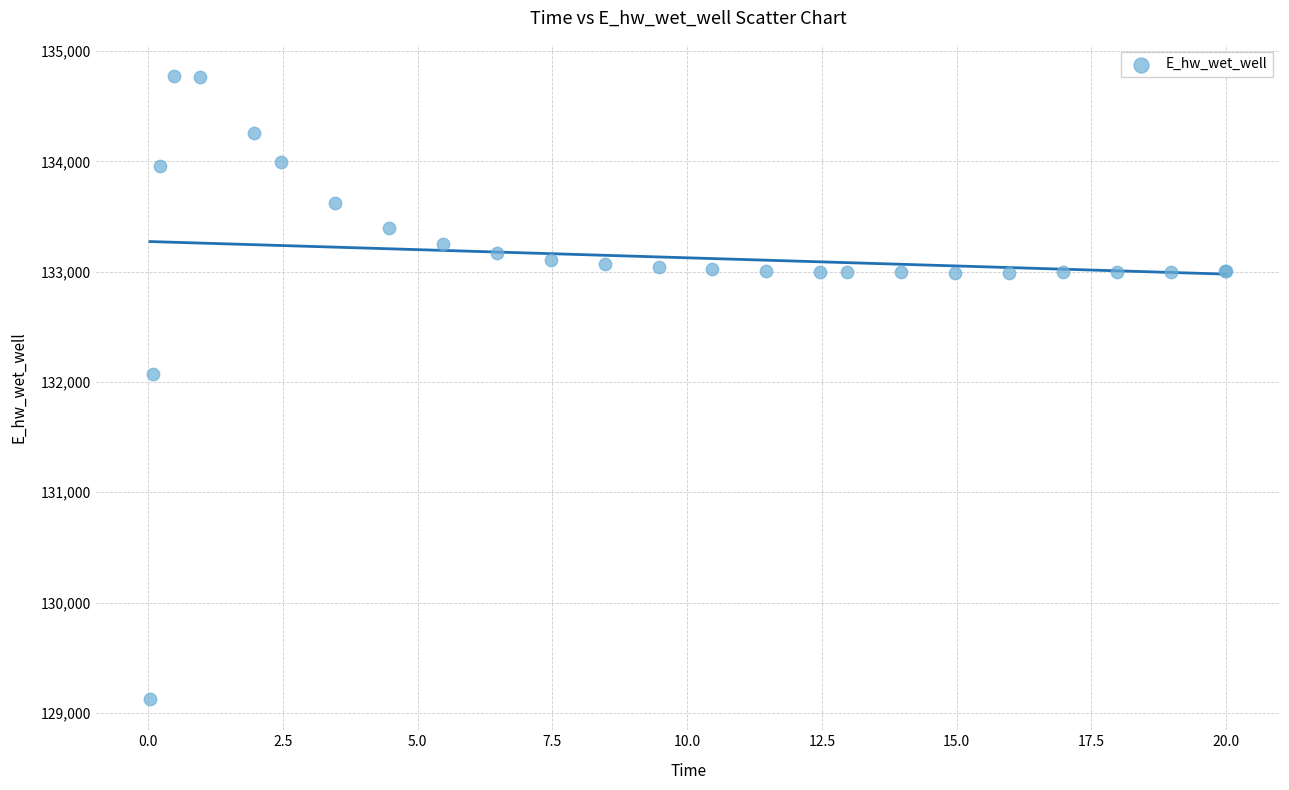

What Y value in the scatter plot is closest to 131949?

132072.1